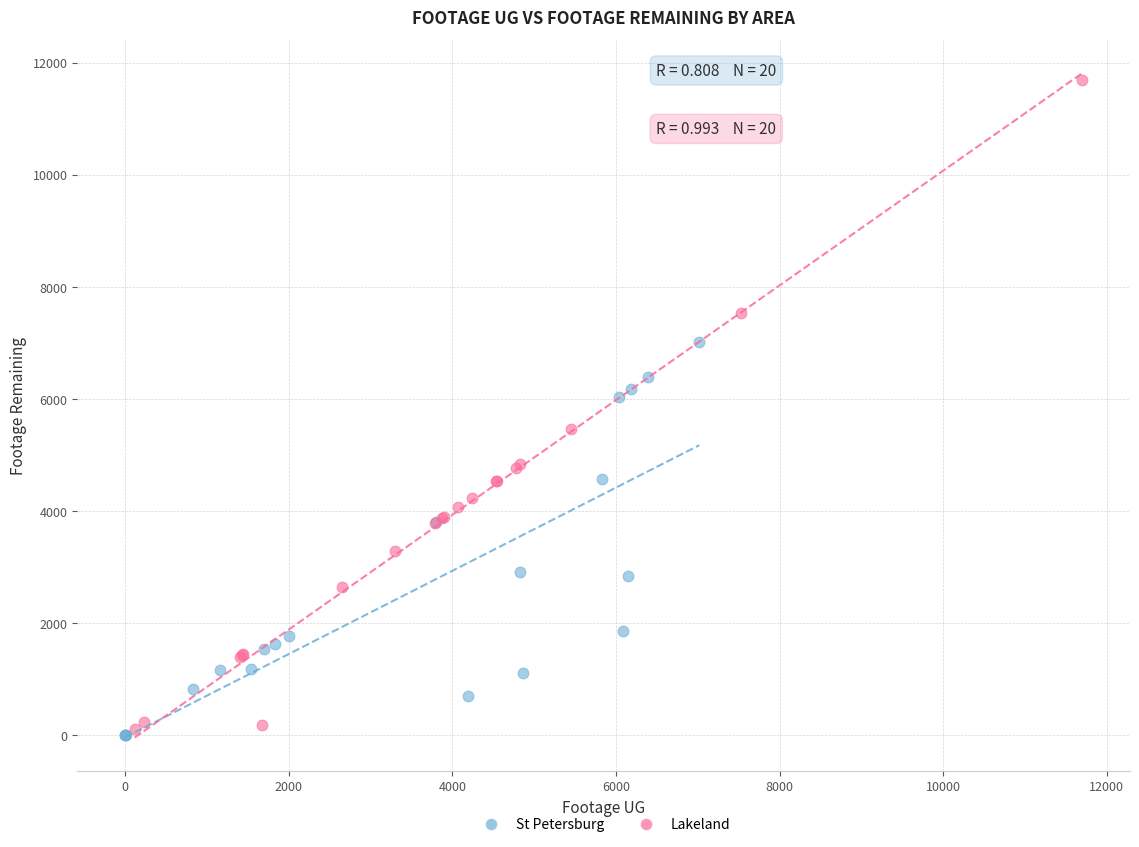

Which series has the widest spread of Y values?

Lakeland